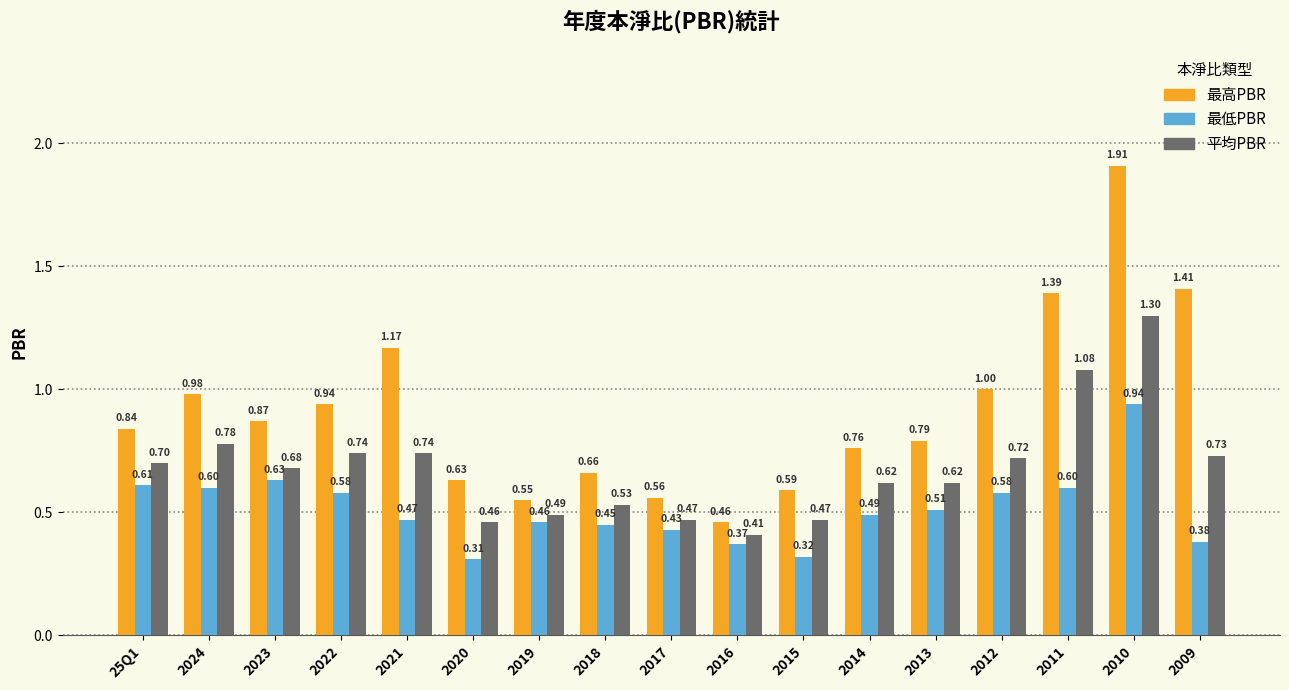

Rank the series at 2010 from lowest to highest value.

最低PBR, 平均PBR, 最高PBR